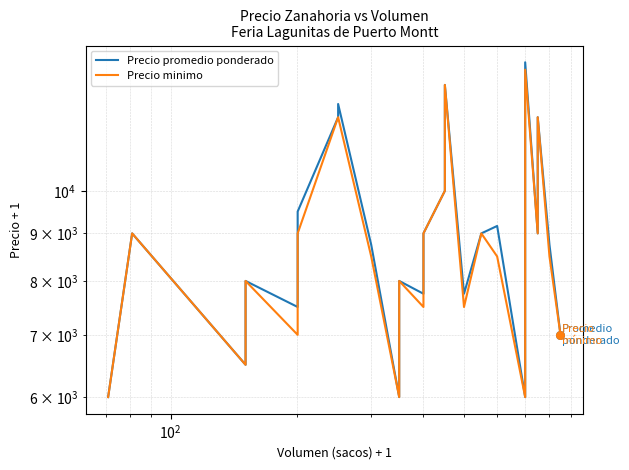

At how many categories does at least one series exceed 7505?

28